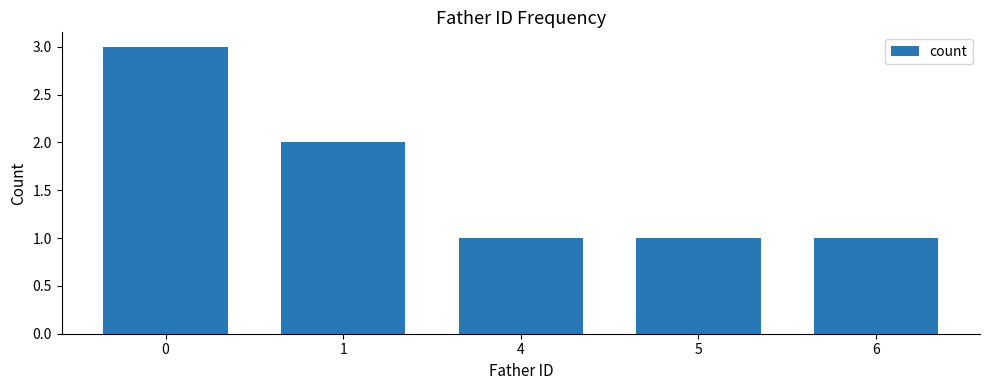

What is the sum of all values?

8